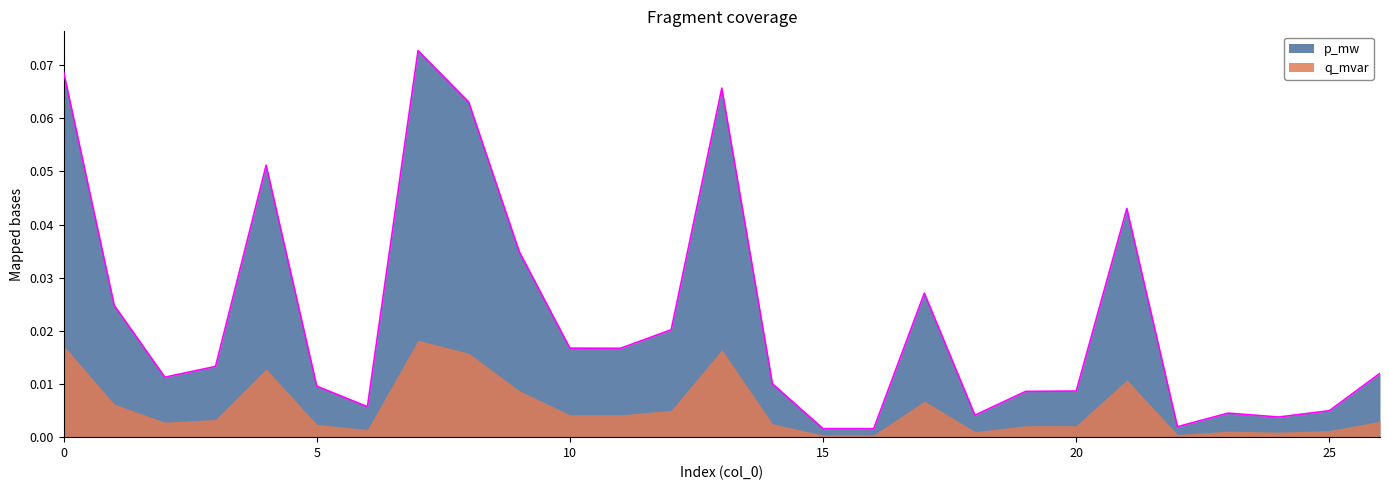

Rank the categories by value from highest to lowest.

7, 0, 13, 8, 4, 21, 9, 17, 1, 12, 10, 11, 3, 26, 2, 14, 5, 20, 19, 6, 25, 23, 18, 24, 22, 15, 16